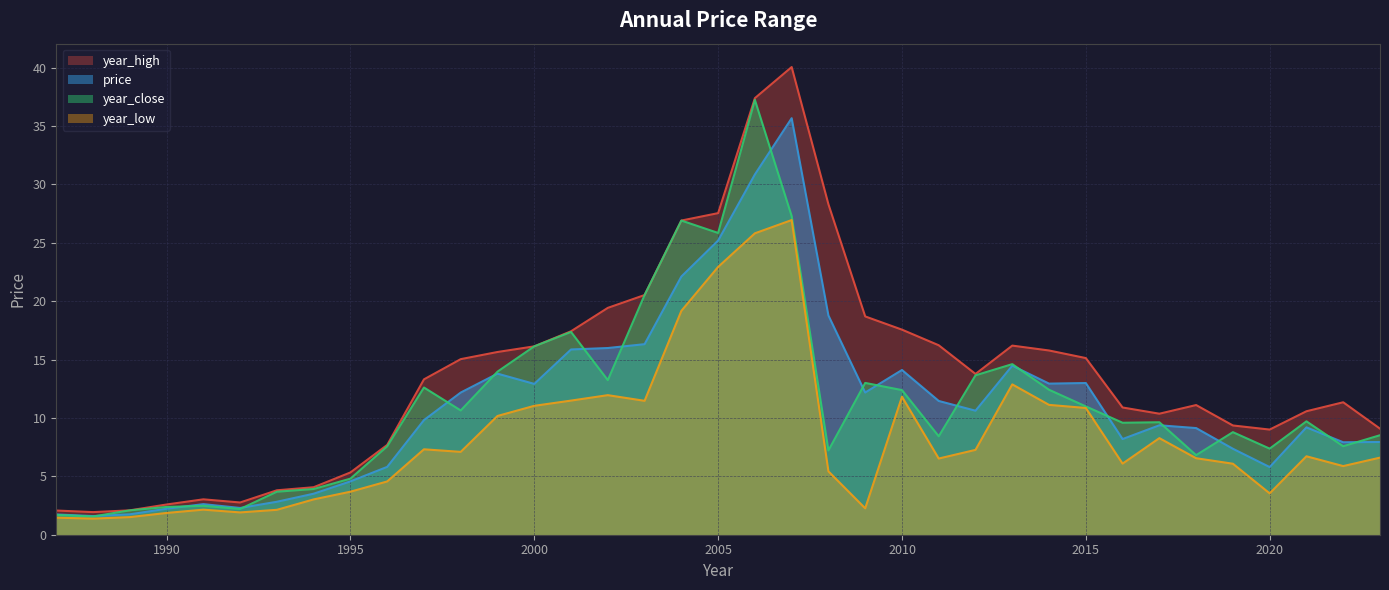

What is the sum of the price values at 1987 and 2015?

14.7